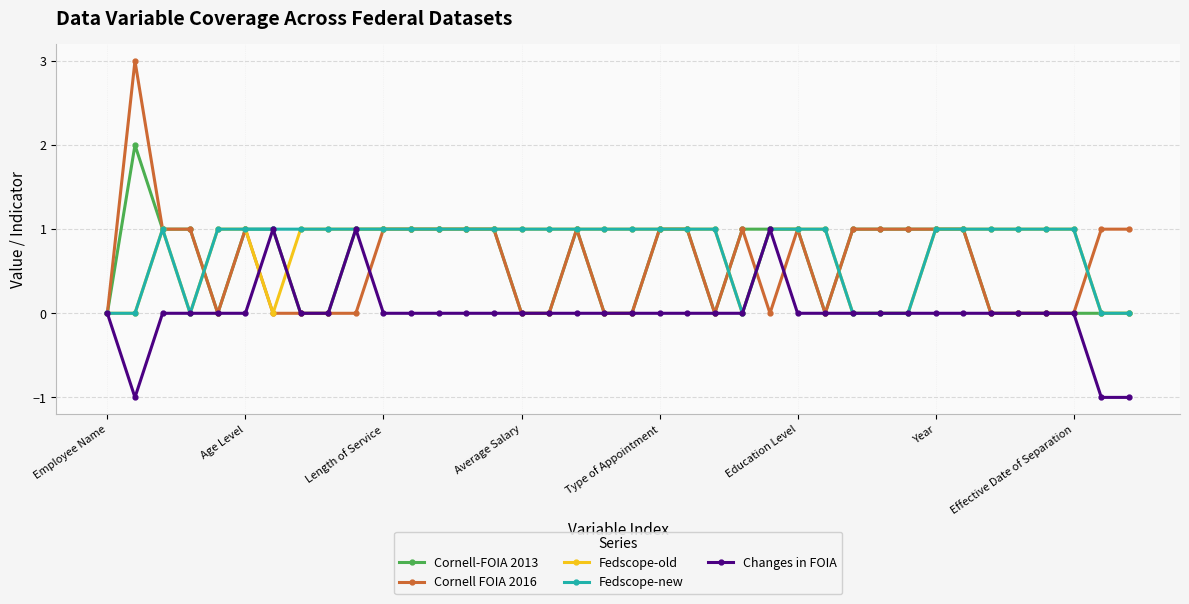

What is the value of the Cornell-FOIA 2013 point at the 29th from the left?

1